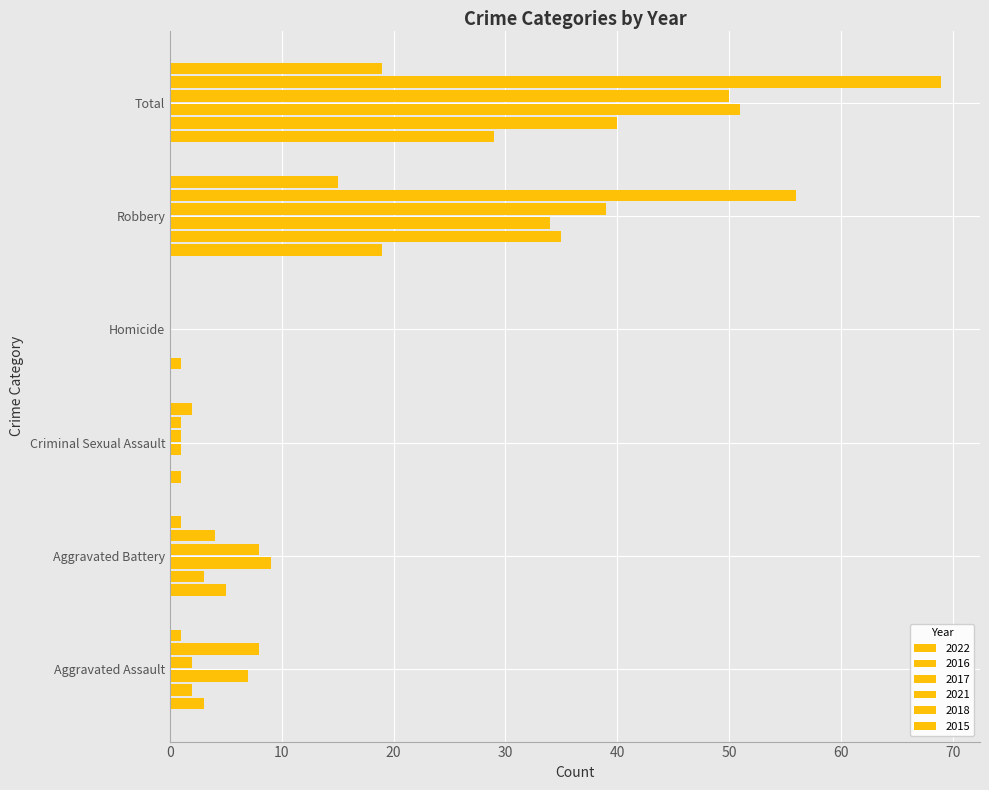

The 2016 series shows 3 at Aggravated Battery. True or false?

True